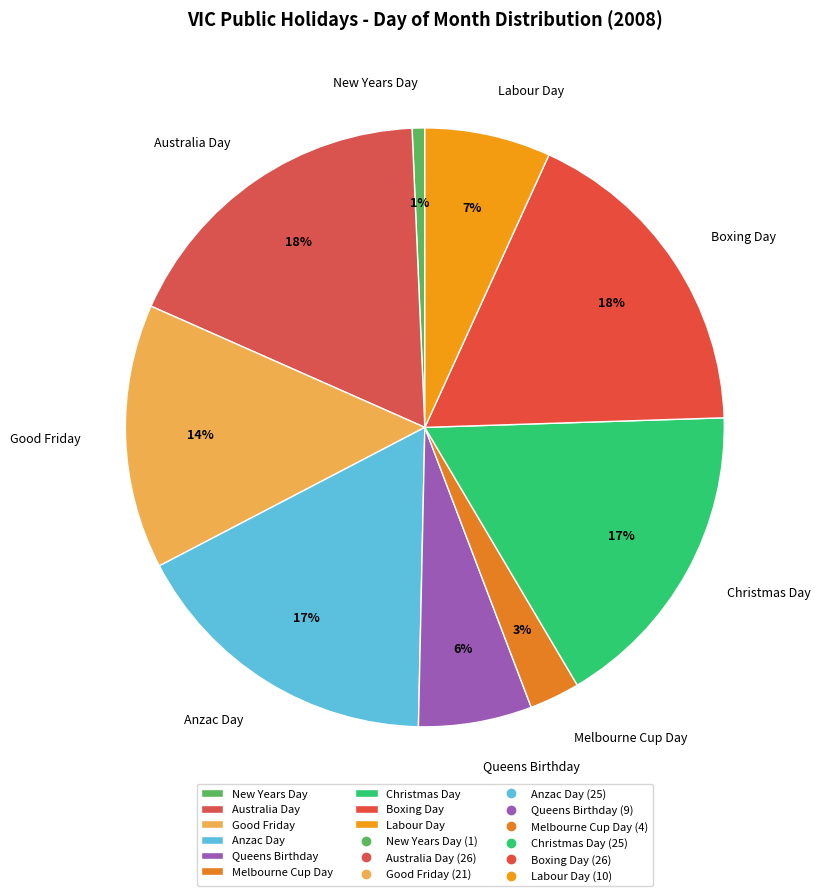

To the nearest percent, what is the average slice percentage?

11%